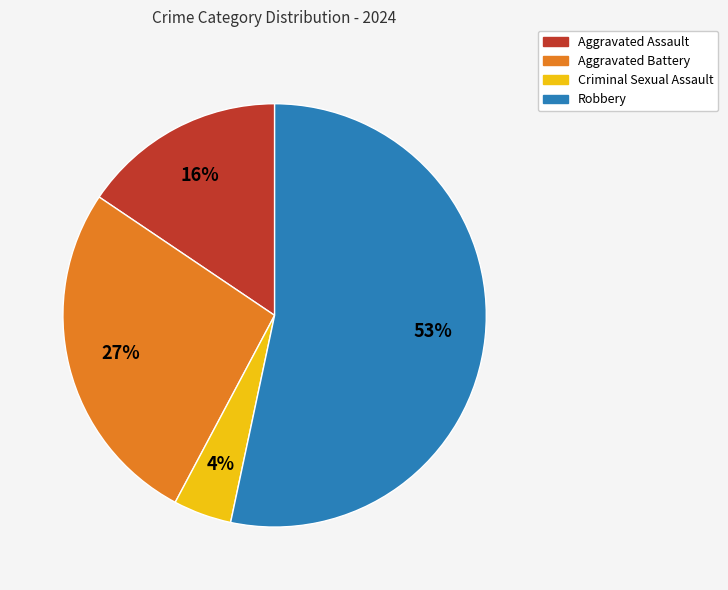

Rank the categories by value from lowest to highest.

Criminal Sexual Assault, Aggravated Assault, Aggravated Battery, Robbery